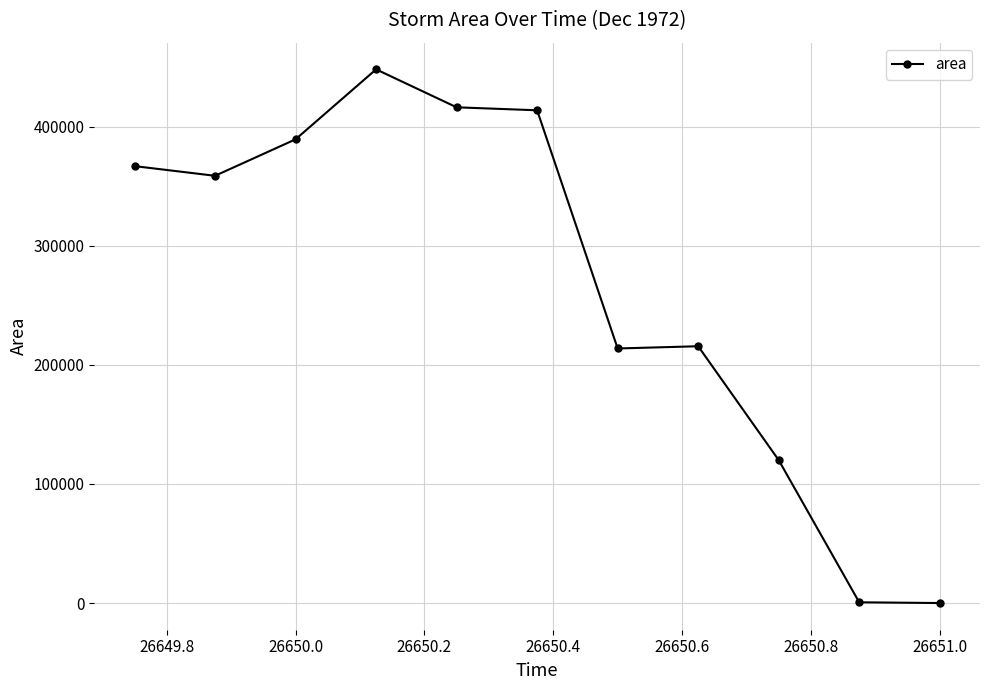

True or false: there are more than 0 points higher than both neighbors.

True